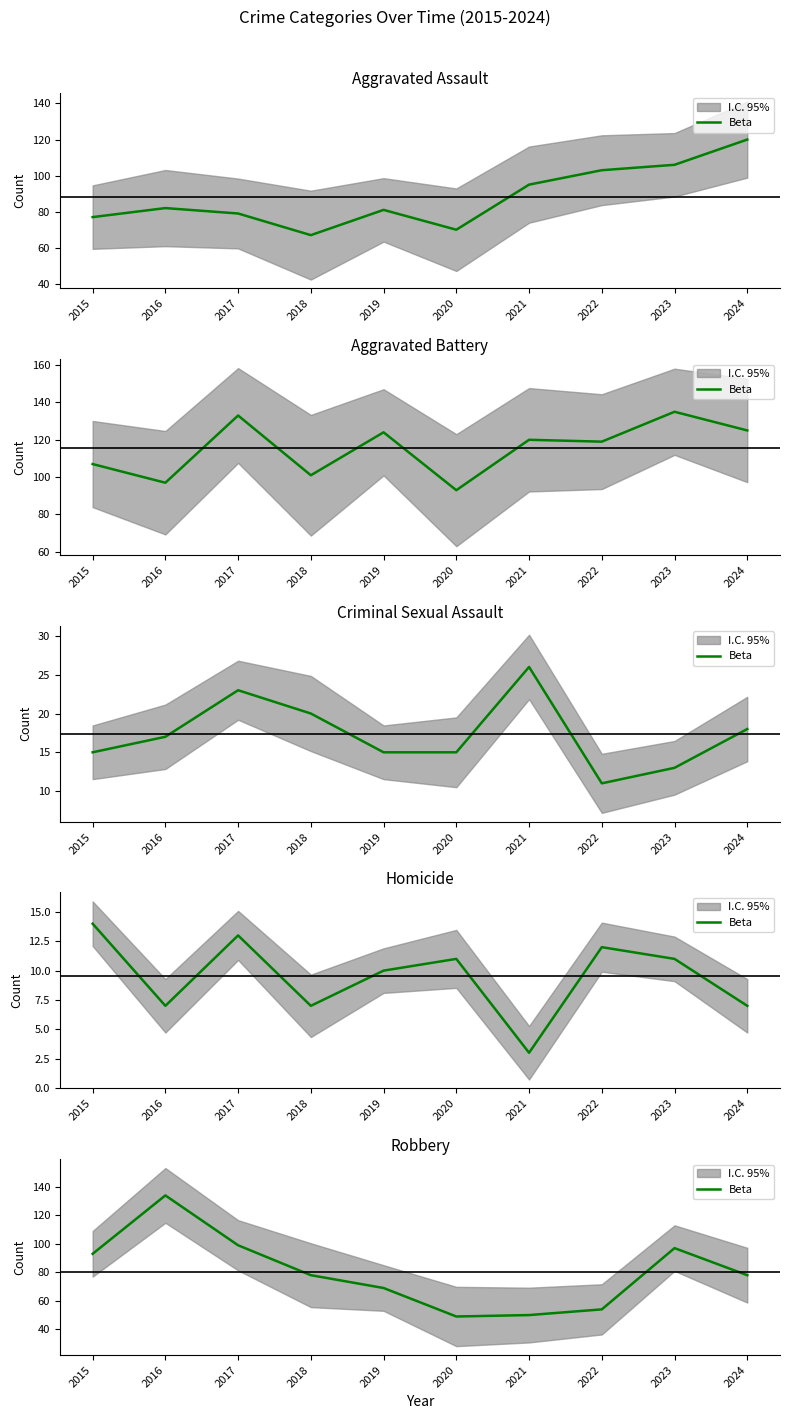

How many interior local peaks (higher than both neighbors) does the data have?

2